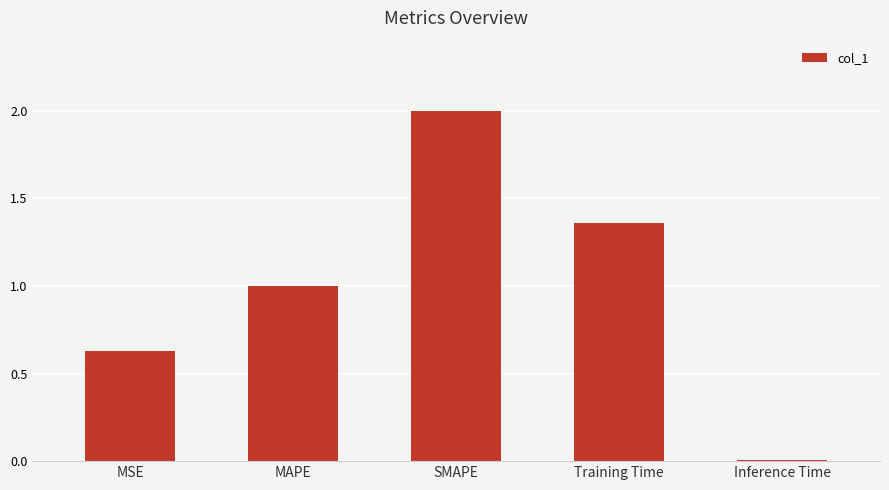

True or false: the data shows 1.0 at SMAPE.

False